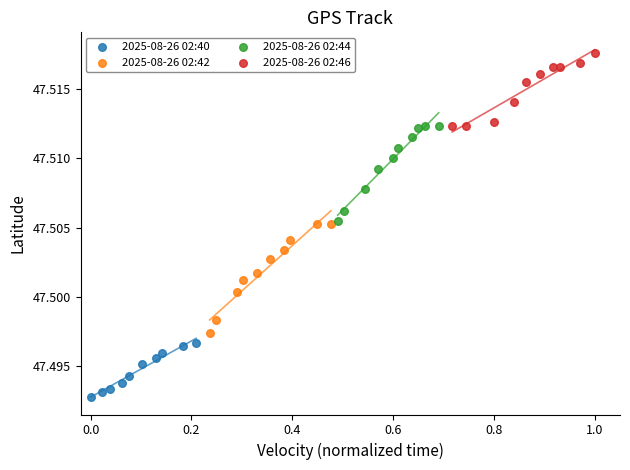

Which series reaches the maximum Y coordinate?

2025-08-26 02:46